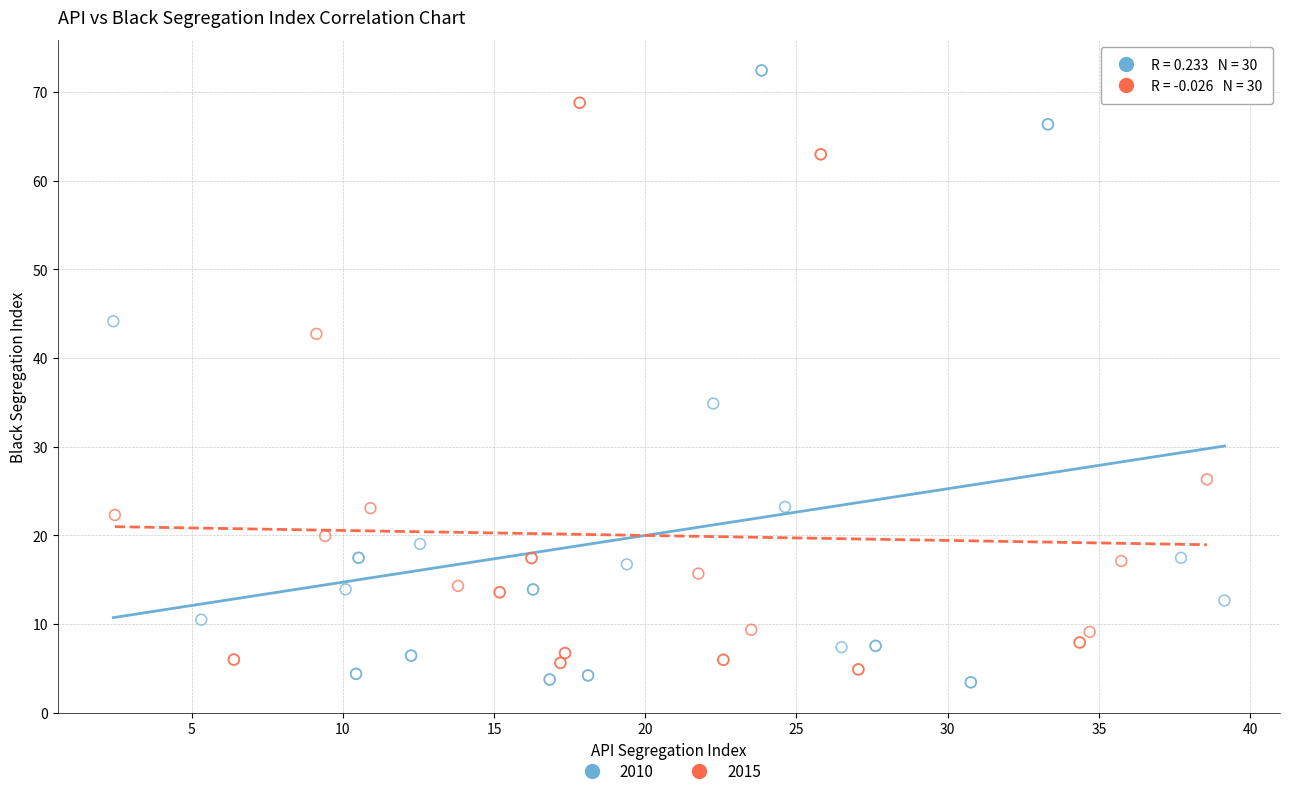

Which series has the largest Y range (max minus min)?

2010